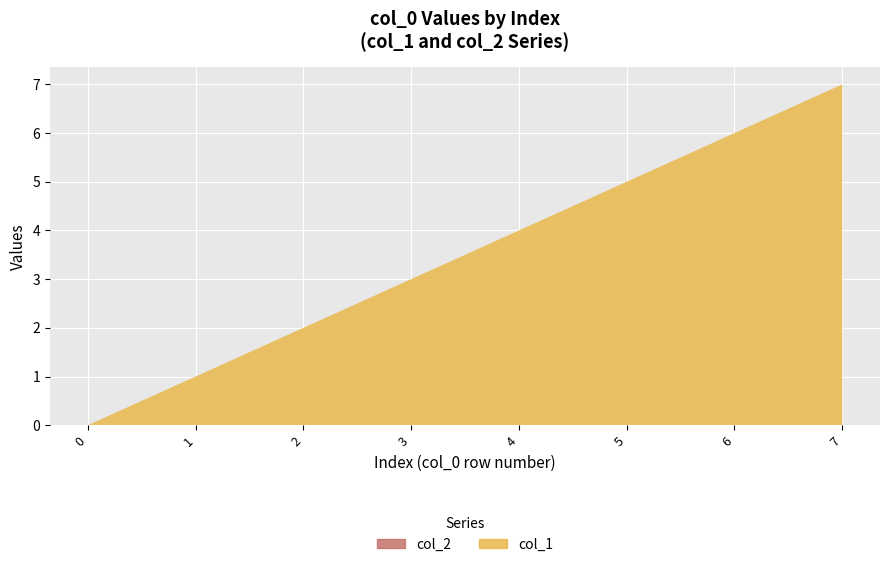

Reading right to left, what are all the values shown in this chart?

col_1: 7=7	6=6	5=5	4=4	3=3	2=2	1=1	0=0
col_2: 7=0	6=0	5=0	4=0	3=0	2=0	1=0	0=0